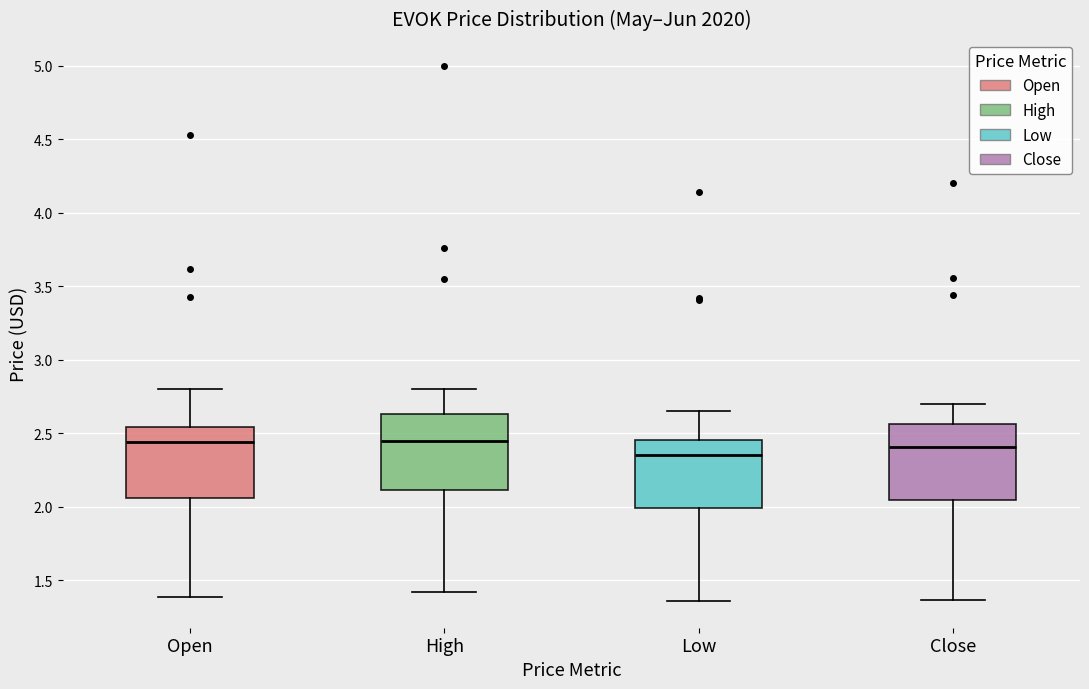

Reading left to right, transcribe this box plot: for each box, give where its median line is, the range the box spans, and where its two whiskers end, as read against the y-axis. The values are not printed on the chart, so give them approximately, as read against the axis.

Open: median 2.45, box 2.05 to 2.55, whiskers 1.40 to 2.80
High: median 2.45, box 2.10 to 2.65, whiskers 1.40 to 2.80
Low: median 2.35, box 2.00 to 2.45, whiskers 1.35 to 2.65
Close: median 2.40, box 2.05 to 2.55, whiskers 1.35 to 2.70